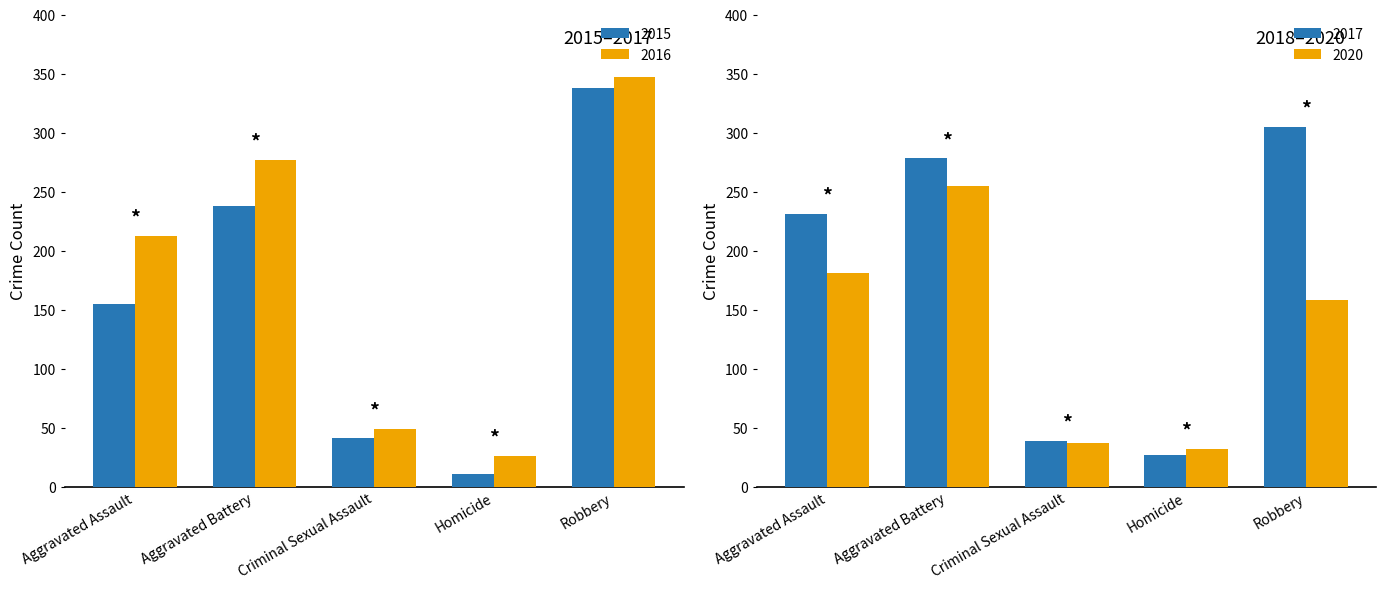

At how many categories does at least one series exceed 152?

3